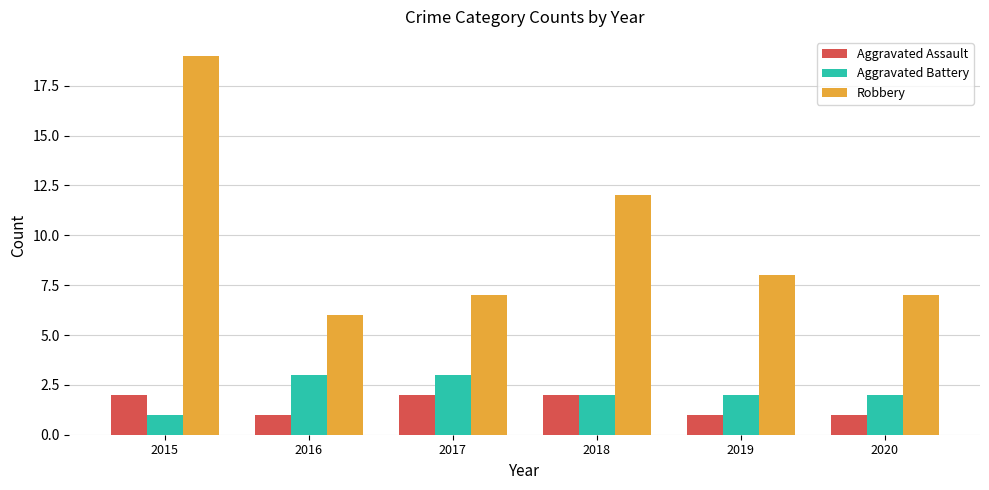

Which series has the largest range (max minus min)?

Robbery